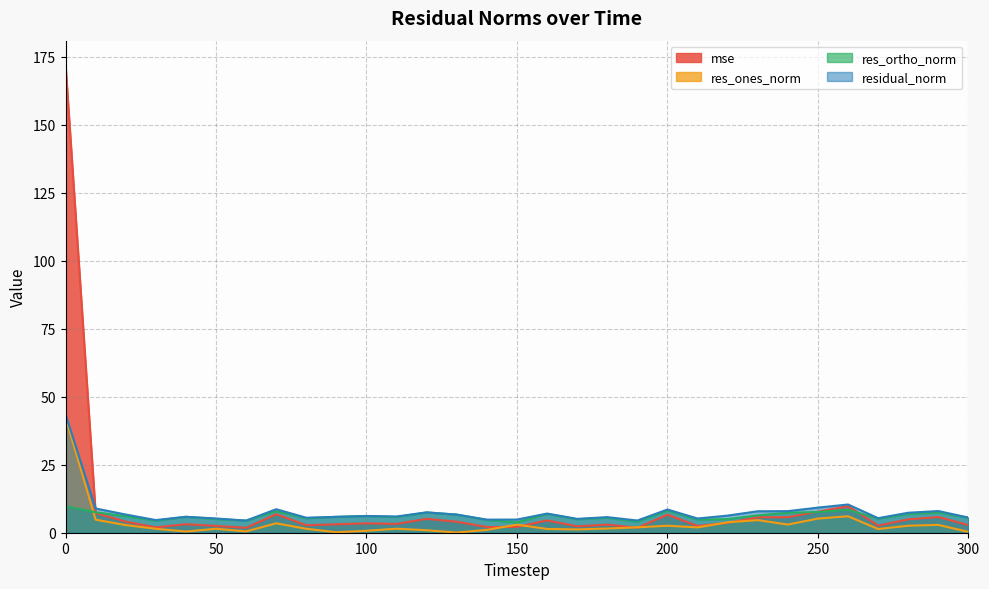

In res_ones_norm, how many points are lower than both neighbors (excluding endpoints)?

8